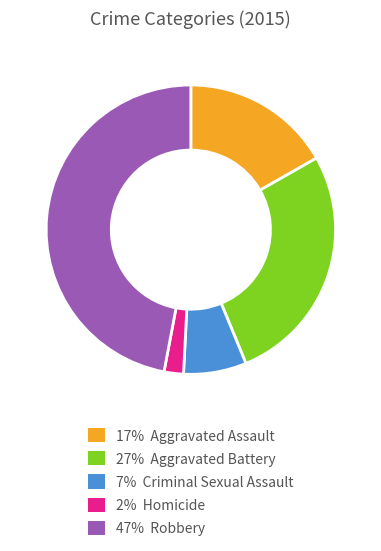

Is there a majority slice in this chart?

No